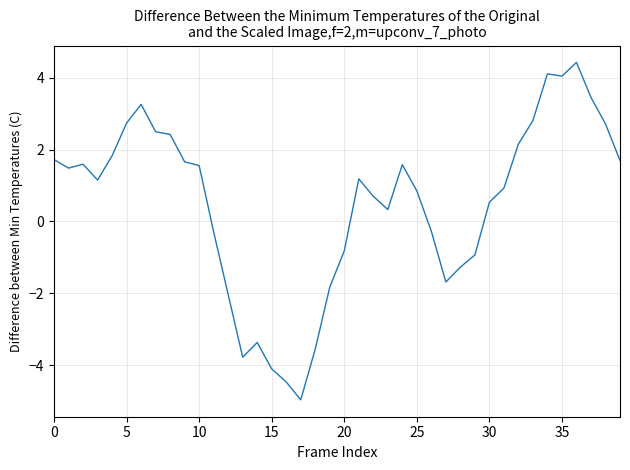

What is the difference between the maximum and minimum values?

9.4